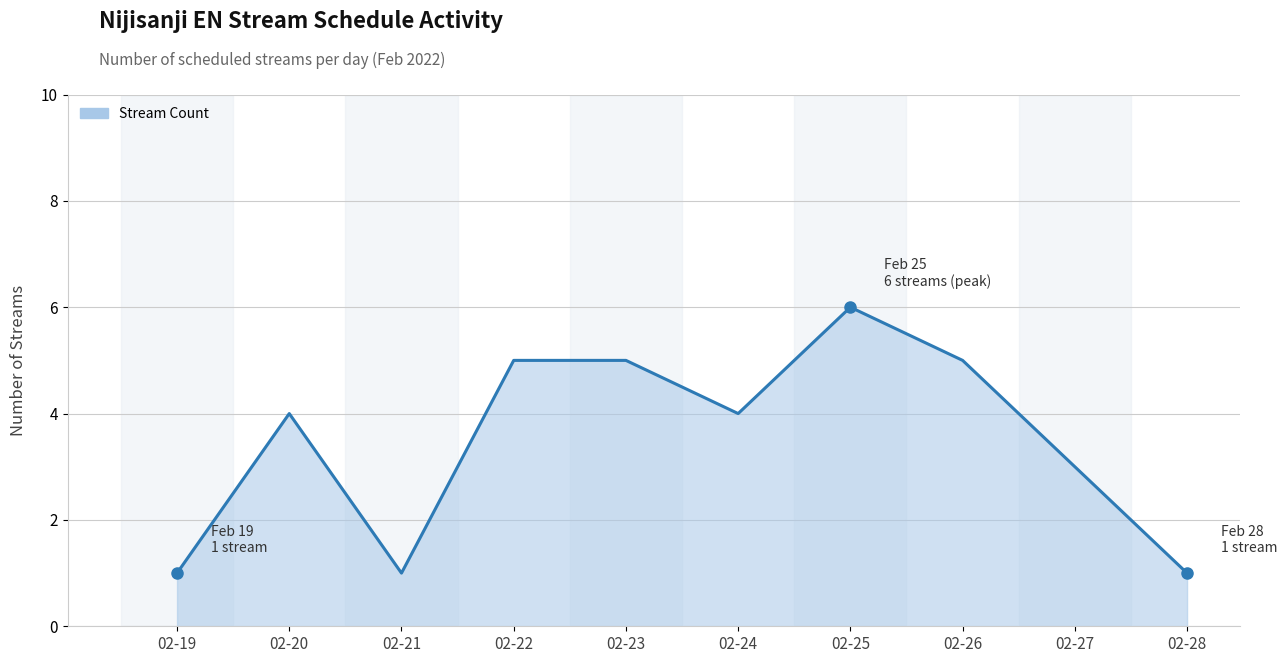

What is the difference between the maximum and minimum values?

5